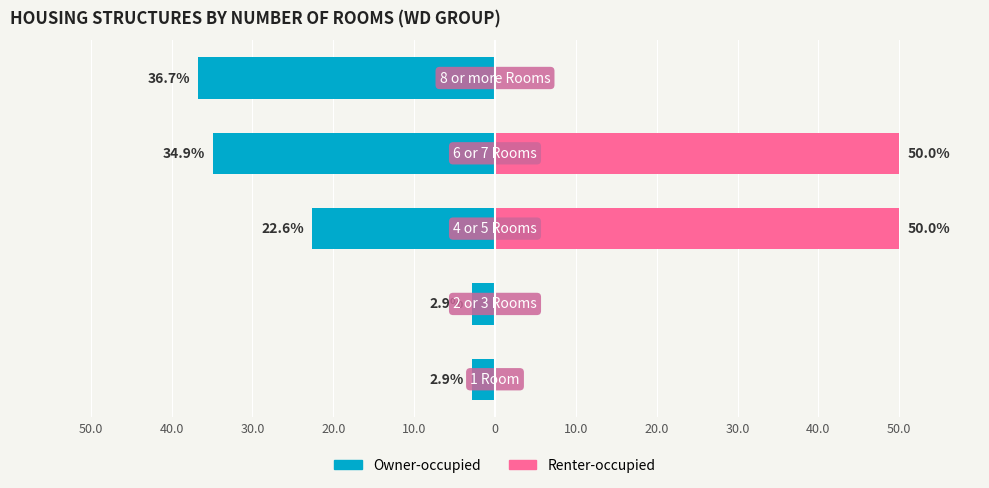

How many data points in Owner-occupied are less than -22?

3